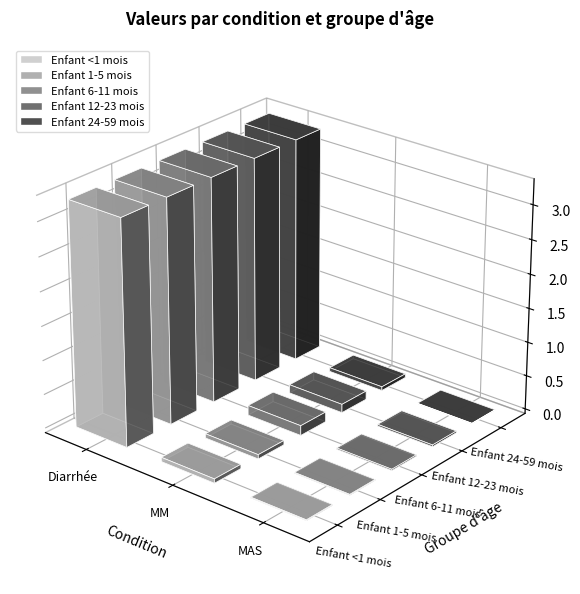

Rank the categories by Enfant 24-59 mois value from highest to lowest.

Diarrhée, MM, MAS